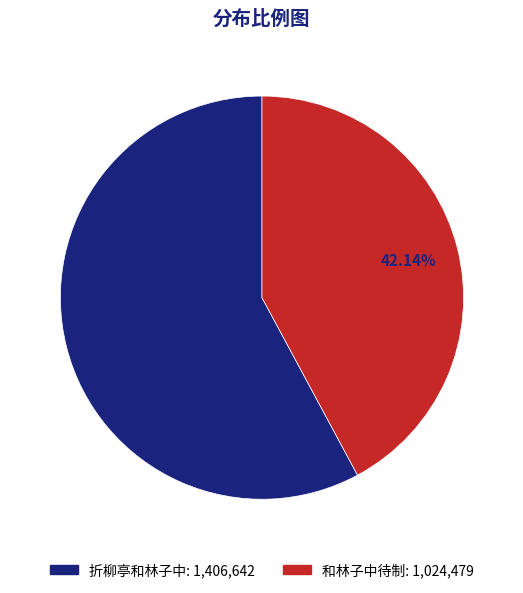

Is there a majority slice in this chart?

Yes